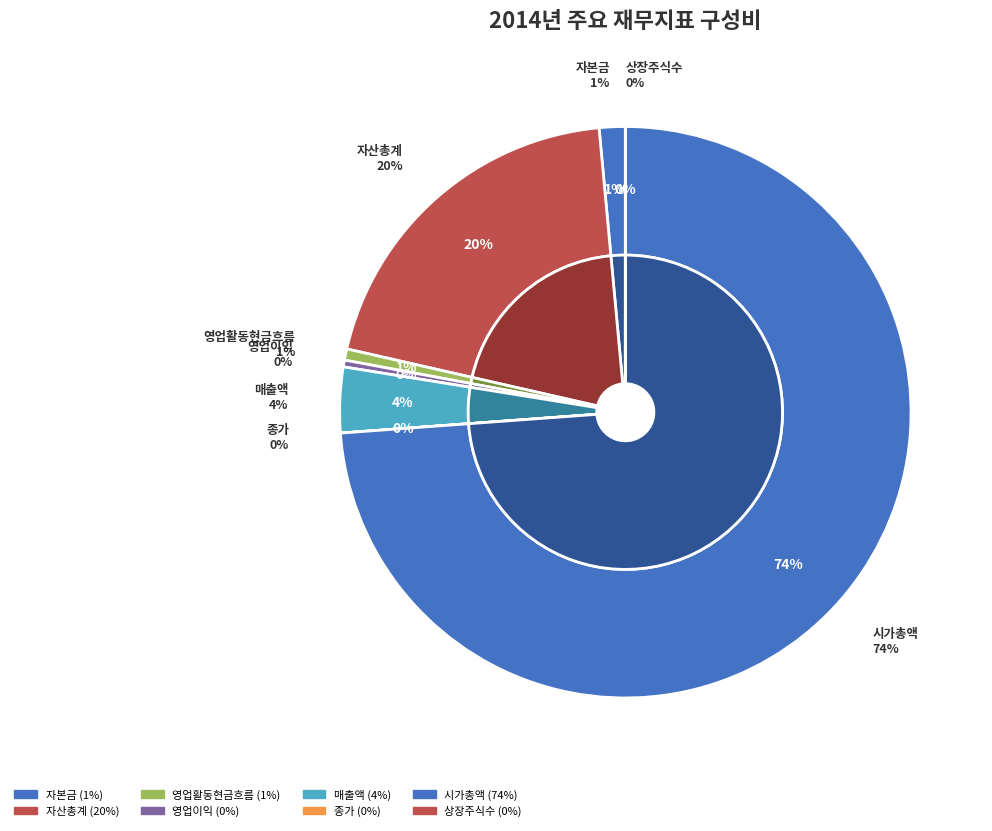

Rank the categories by value from lowest to highest.

종가, 상장주식수, 영업이익, 영업활동현금흐름, 자본금, 매출액, 자산총계, 시가총액